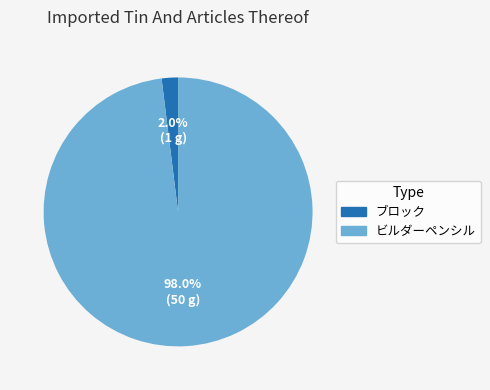

To the nearest percent, what portion does ブロック represent?

2%